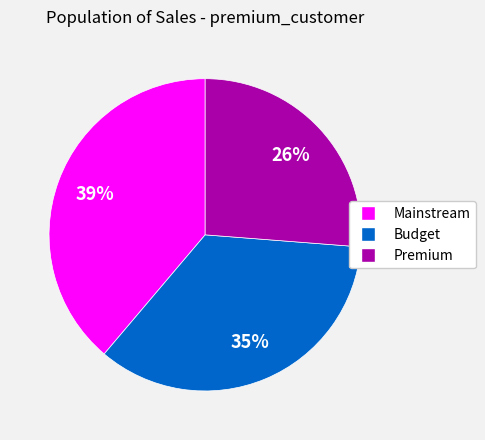

Which has a higher value, Premium or Budget?

Budget